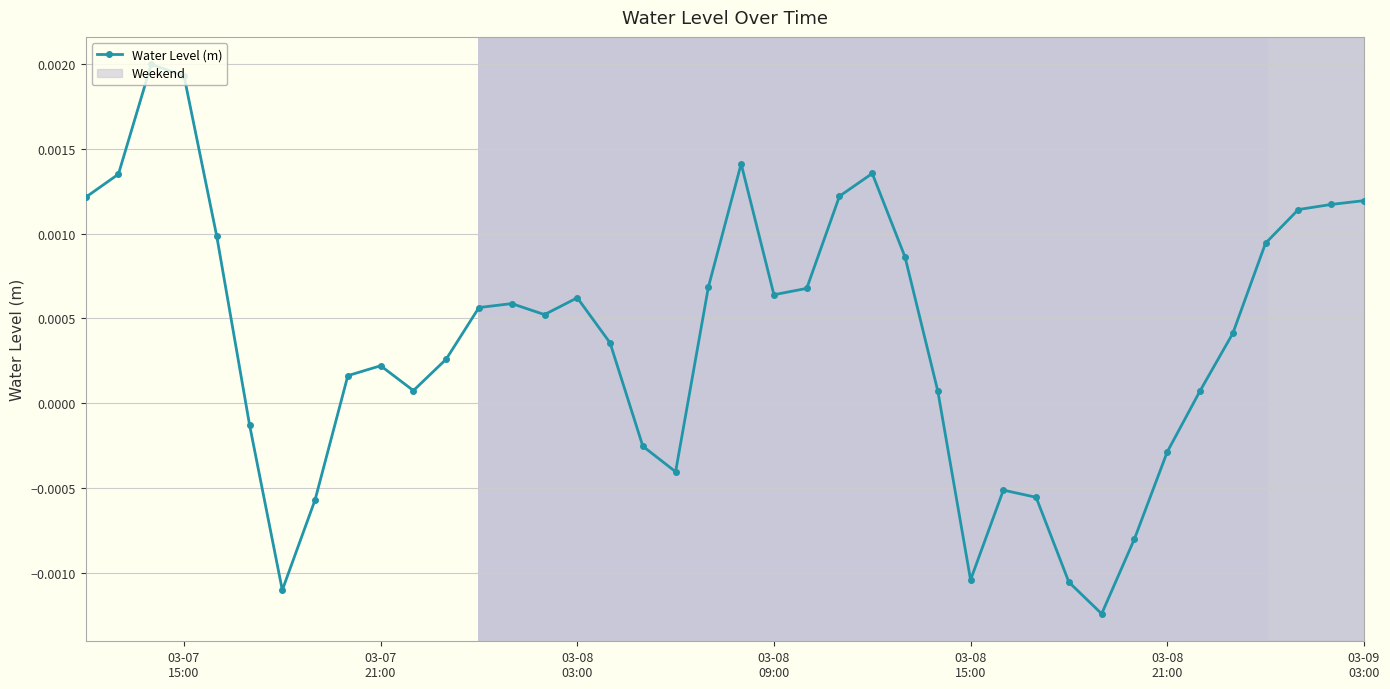

True or false: the data has more than 1 interior local peaks.

True